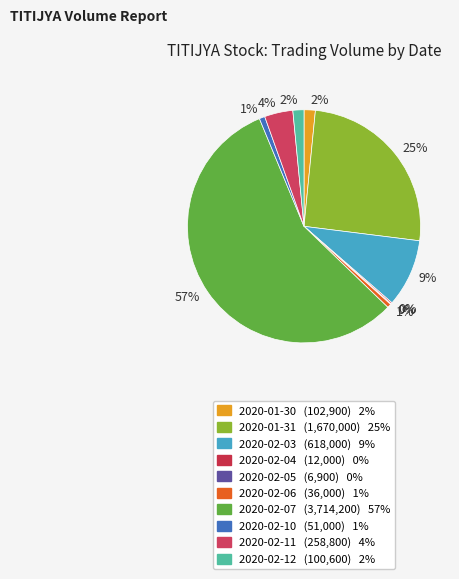

Combined, do 2020-02-06 and 2020-02-03 account for over 50%?

No